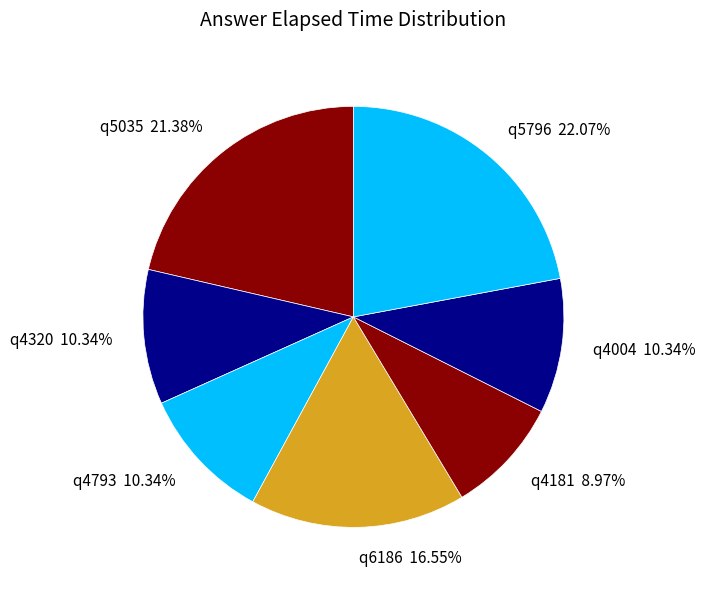

What is the smallest slice in the pie chart?

q4181